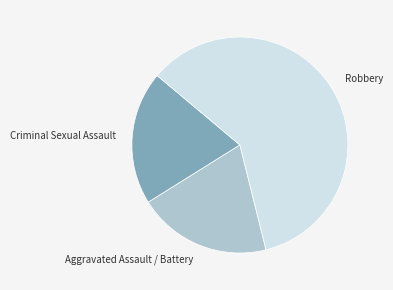

True or false: Robbery accounts for 55% of the total.

False